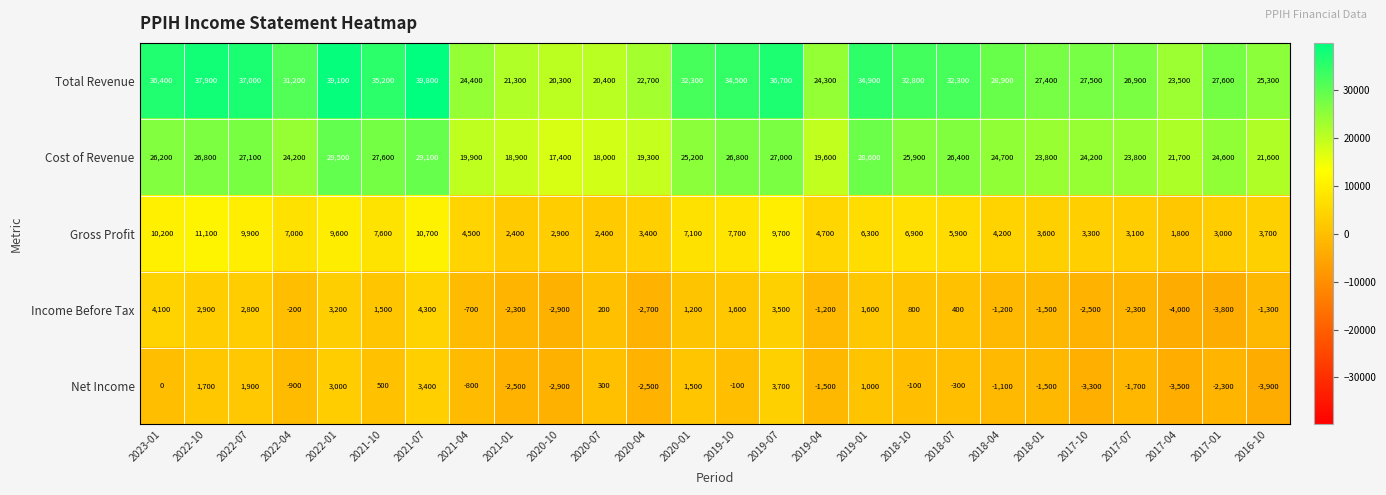

At which category is the sum across all series the highest?

2021-07